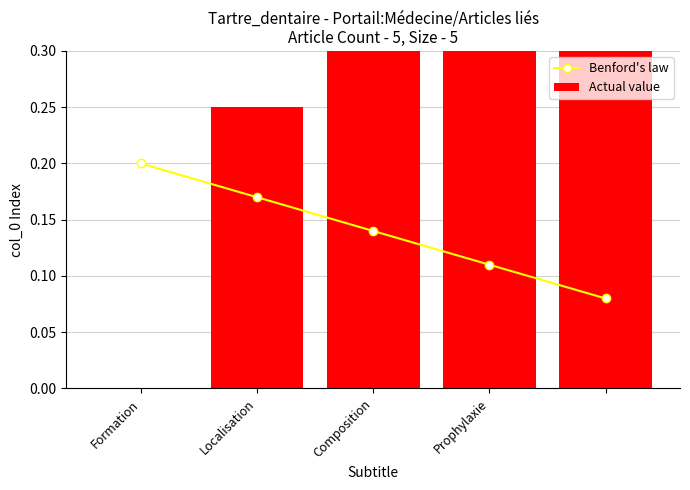

At which category is the sum across all series the highest?

4